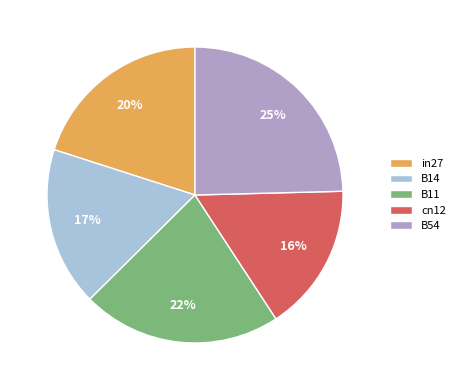

Rank the categories by value from lowest to highest.

cn12, B14, in27, B11, B54